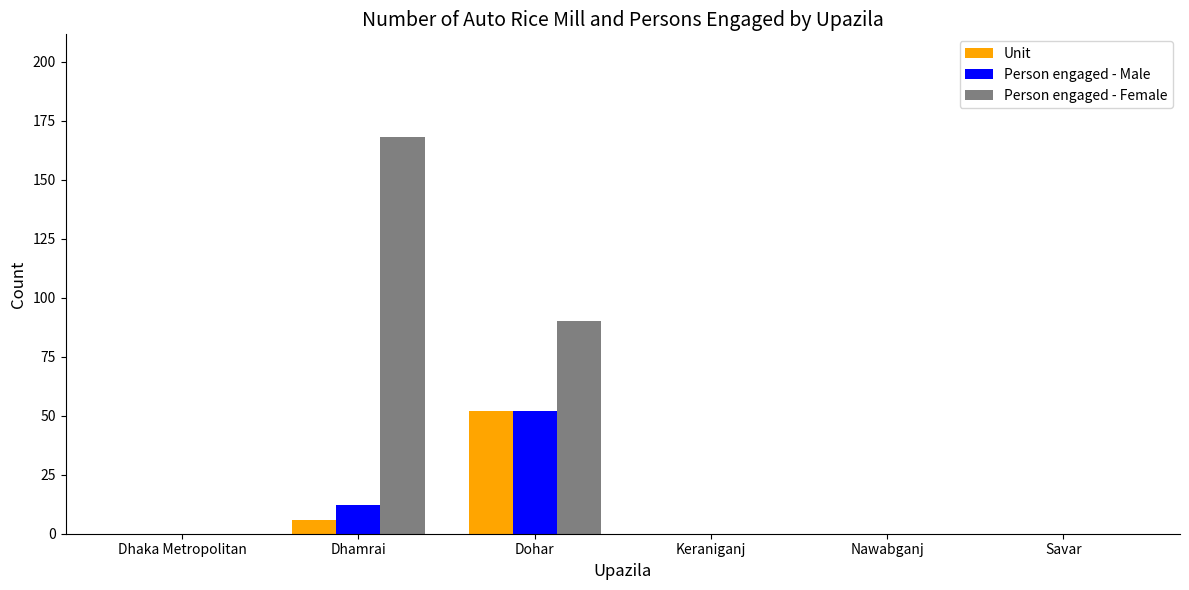

Which label corresponds to the largest value in the chart?

Dhamrai